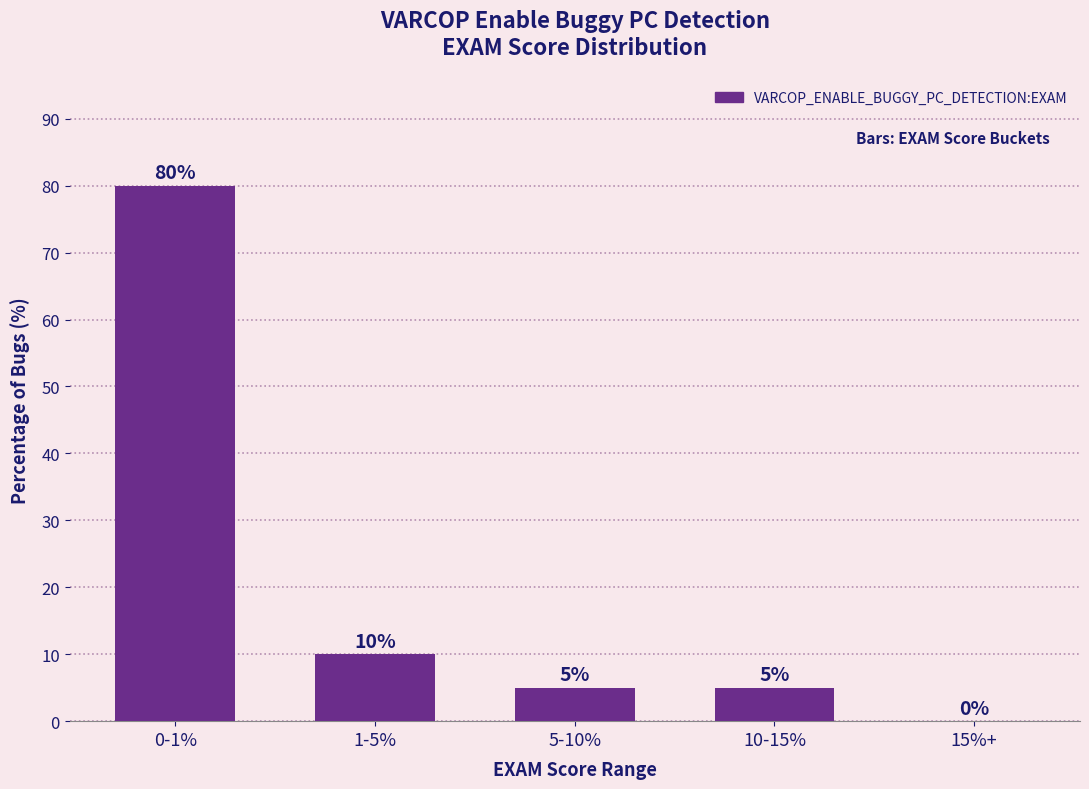

What is the change in value from 0-1% to 5-10%?

-75